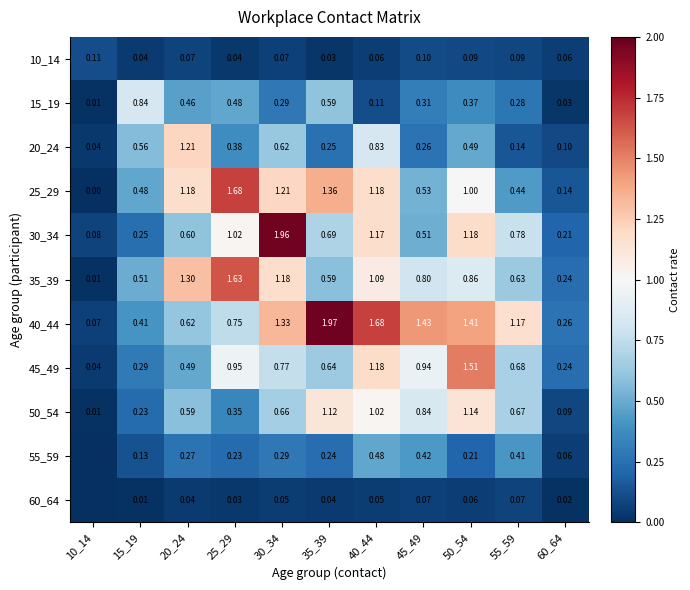

Rank the series by their maximum value, from lowest to highest.

60_64, 10_14, 55_59, 15_19, 50_54, 20_24, 45_49, 35_39, 25_29, 30_34, 40_44